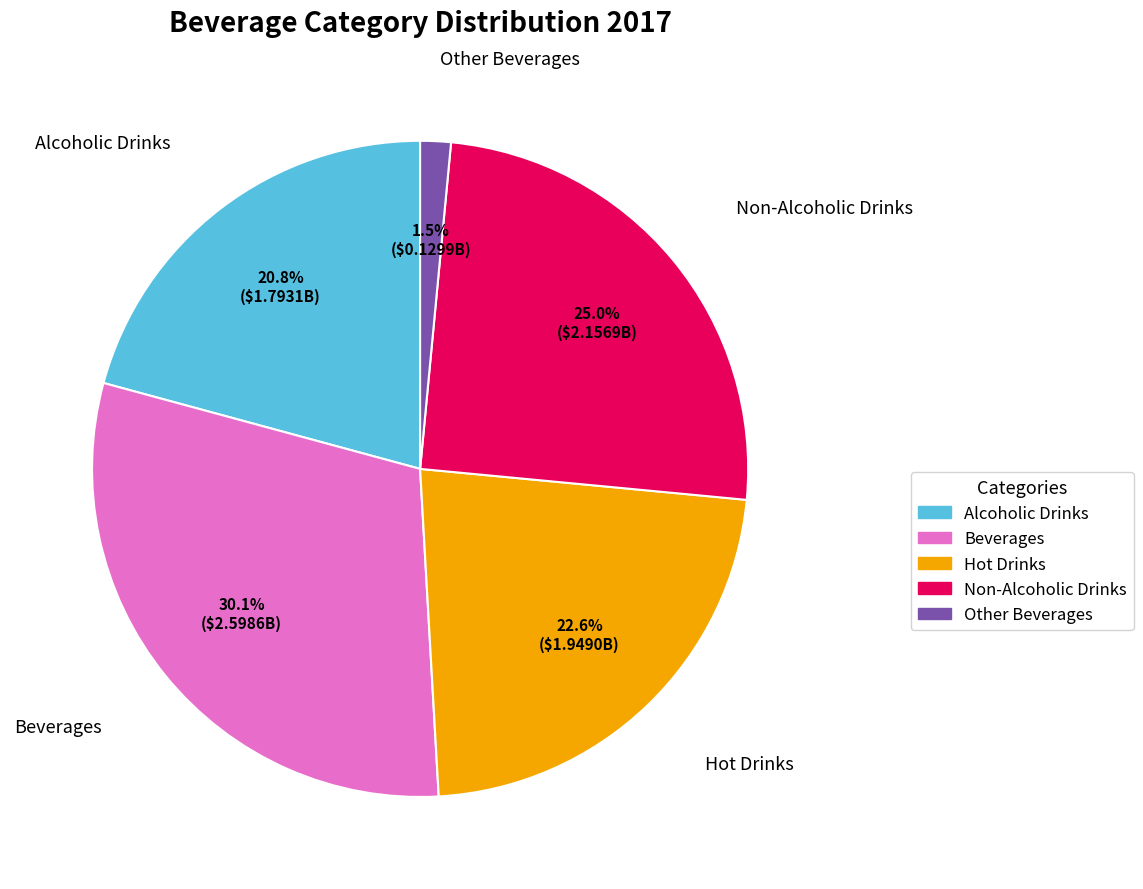

Does Hot Drinks account for over 50% of the chart?

No